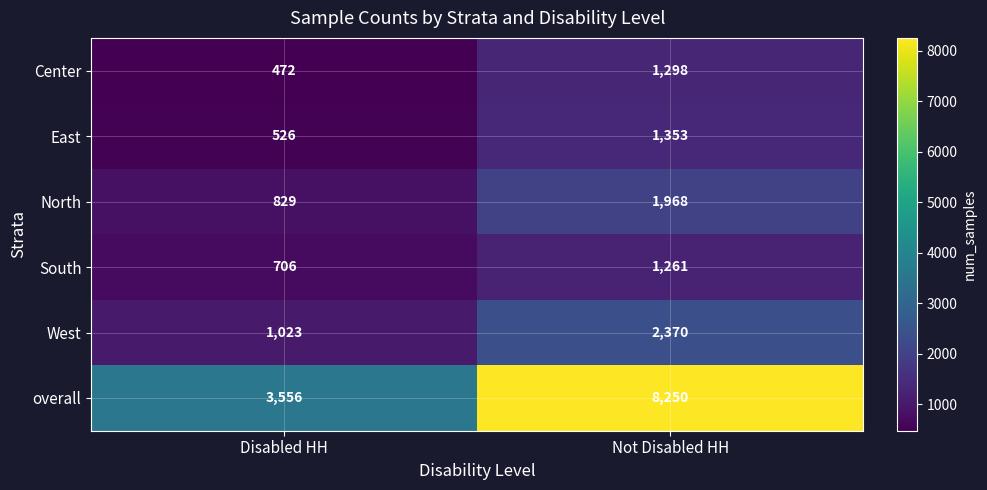

True or false: North has a value of 1339 at Disabled HH.

False